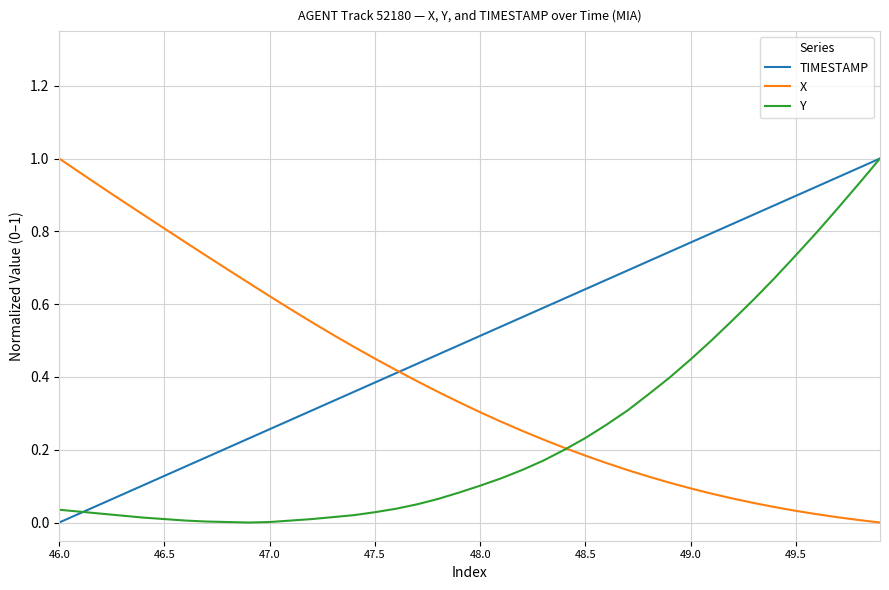

List the series in order of their overall mean, highest first.

TIMESTAMP, X, Y